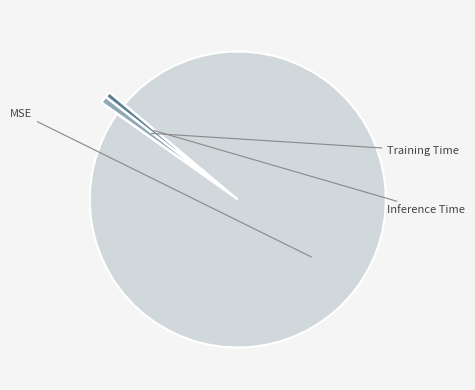

What is the smallest slice in the pie chart?

Inference Time